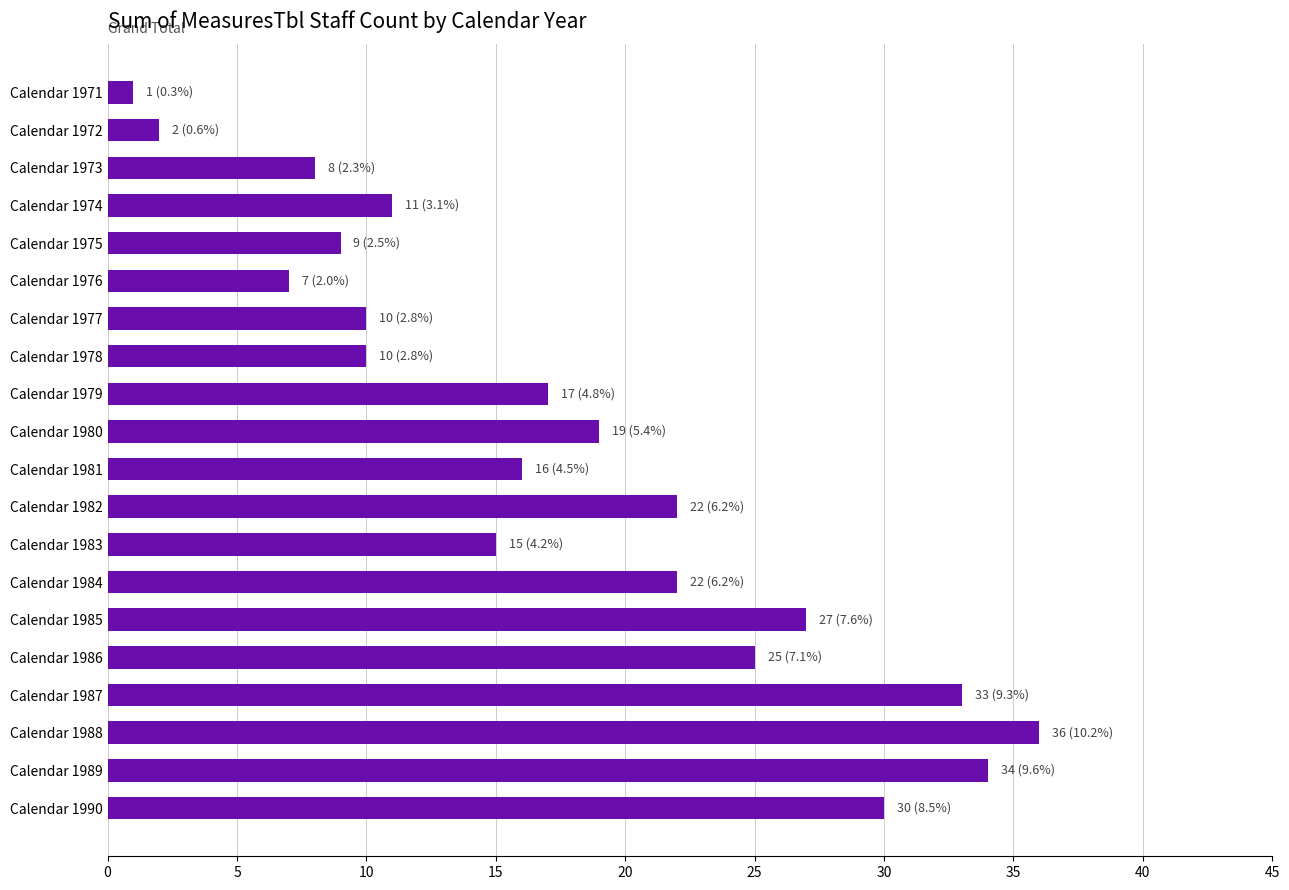

The value at Calendar 1981 is 16. True or false?

True